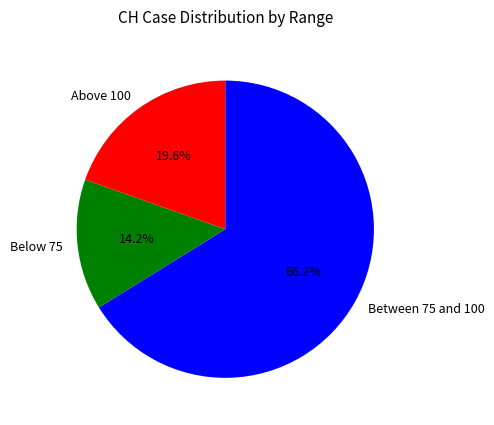

Rank the categories by value from lowest to highest.

Below 75, Above 100, Between 75 and 100